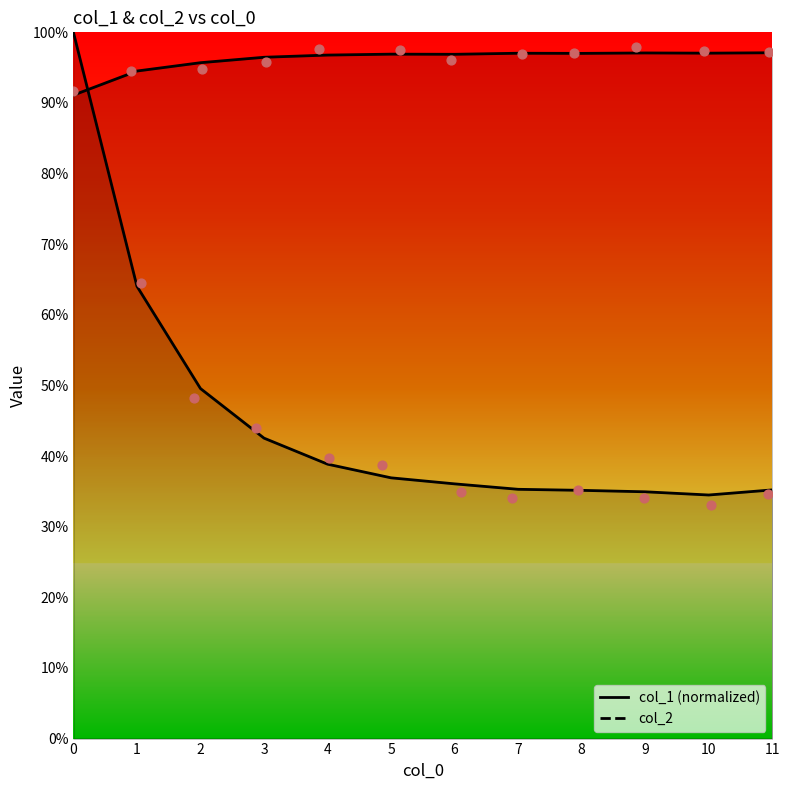

Which series contains the highest Y value?

col_1